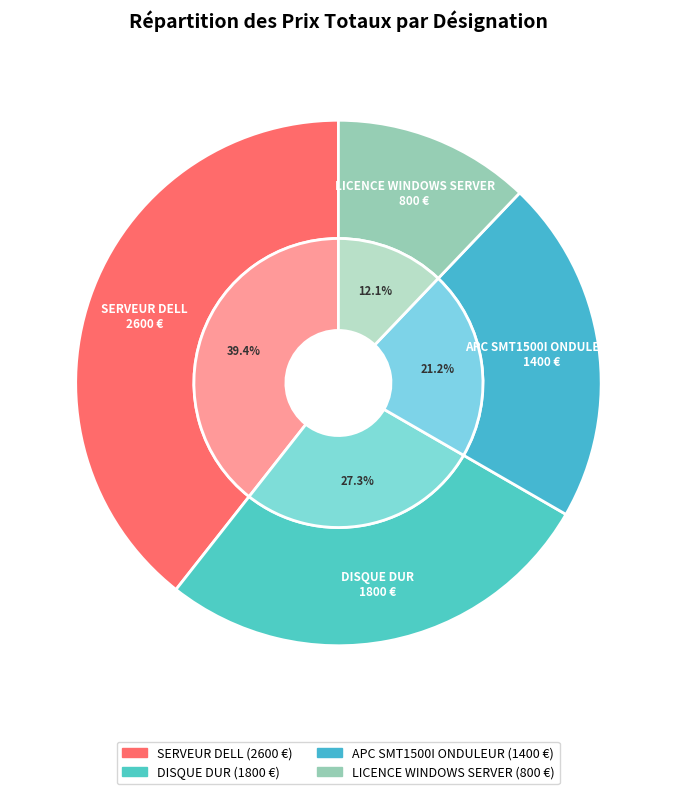

How many segments does this pie chart have?

4